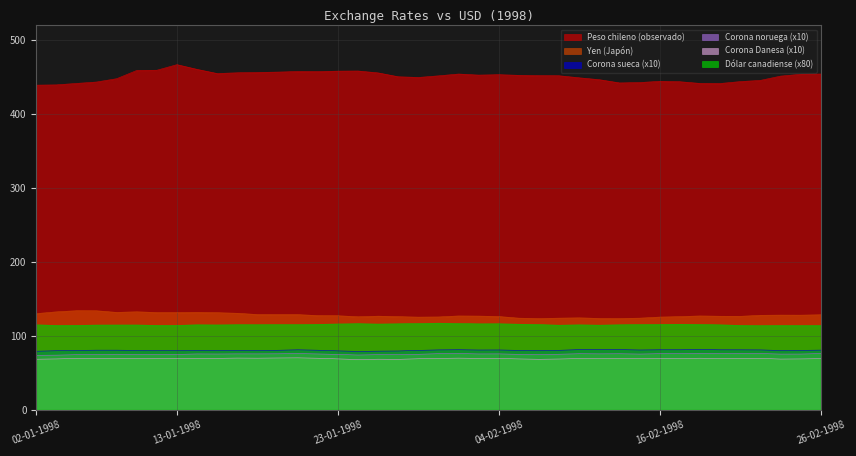

What is the total value across all series at 09-02-1998?

913.7